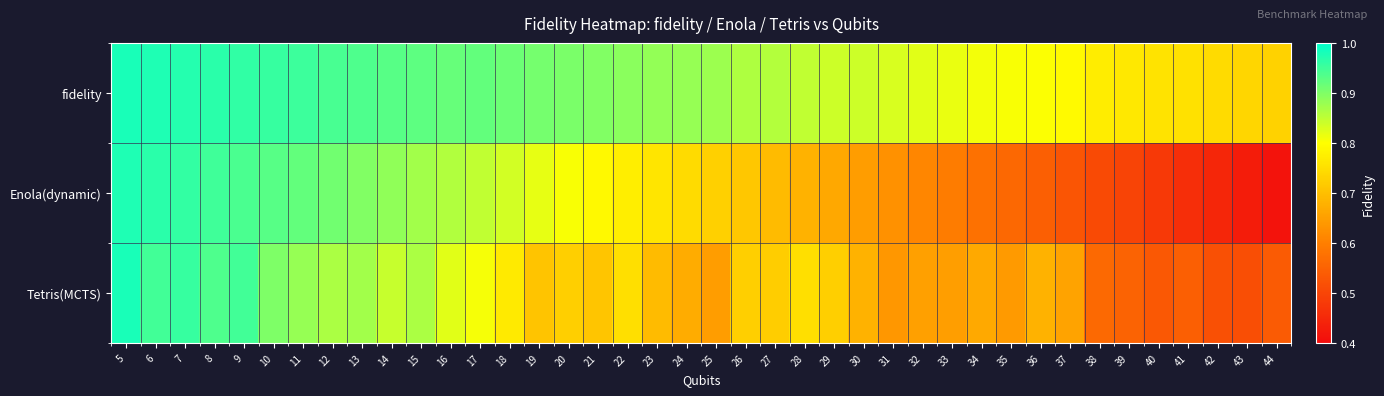

Reading left to right, list all the values displayed in this chart.

fidelity: 5=1.0	6=1.0	7=1.0	8=1.0	9=1.0	10=1.0	11=1.0	12=0.9	13=0.9	14=0.9	15=0.9	16=0.9	17=0.9	18=0.9	19=0.9	20=0.9	21=0.9	22=0.9	23=0.9	24=0.9	25=0.9	26=0.9	27=0.9	28=0.8	29=0.8	30=0.8	31=0.8	32=0.8	33=0.8	34=0.8	35=0.8	36=0.8	37=0.8	38=0.8	39=0.8	40=0.8	41=0.8	42=0.7	43=0.7	44=0.7
Enola(dynamic): 5=1.0	6=1.0	7=1.0	8=1.0	9=0.9	10=0.9	11=0.9	12=0.9	13=0.9	14=0.9	15=0.9	16=0.9	17=0.8	18=0.8	19=0.8	20=0.8	21=0.8	22=0.8	23=0.8	24=0.7	25=0.7	26=0.7	27=0.7	28=0.7	29=0.7	30=0.6	31=0.6	32=0.6	33=0.6	34=0.6	35=0.6	36=0.5	37=0.5	38=0.5	39=0.5	40=0.5	41=0.5	42=0.4	43=0.4	44=0.4
Tetris(MCTS): 5=1.0	6=0.9	7=1.0	8=0.9	9=0.9	10=0.9	11=0.9	12=0.9	13=0.9	14=0.8	15=0.9	16=0.8	17=0.8	18=0.8	19=0.7	20=0.7	21=0.7	22=0.8	23=0.7	24=0.7	25=0.6	26=0.7	27=0.7	28=0.8	29=0.7	30=0.7	31=0.6	32=0.7	33=0.6	34=0.7	35=0.6	36=0.7	37=0.7	38=0.6	39=0.6	40=0.5	41=0.5	42=0.5	43=0.5	44=0.5